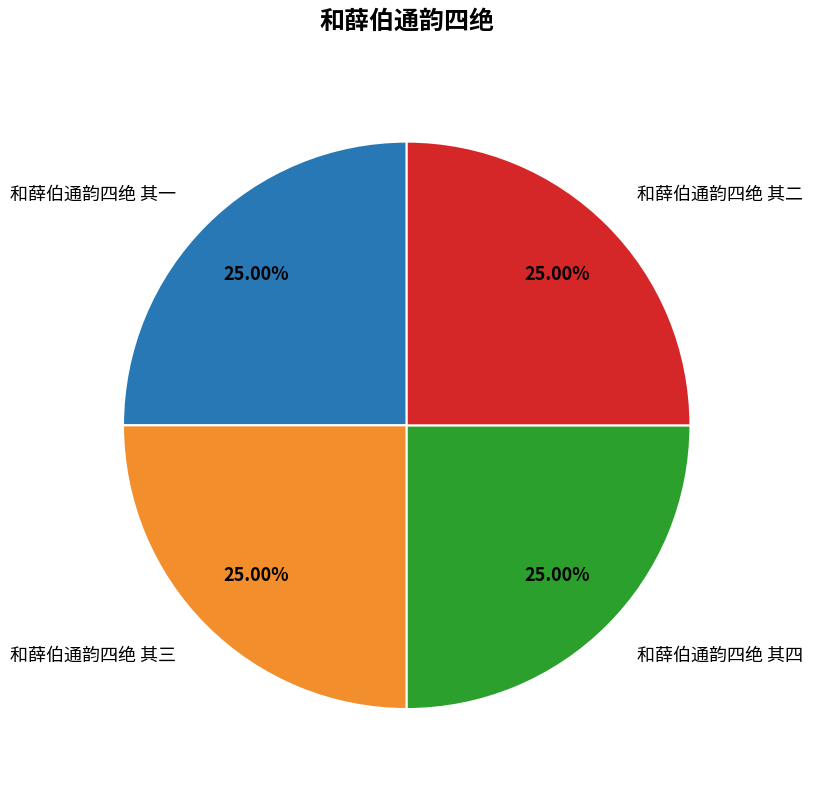

Count the number of slices in the pie.

4